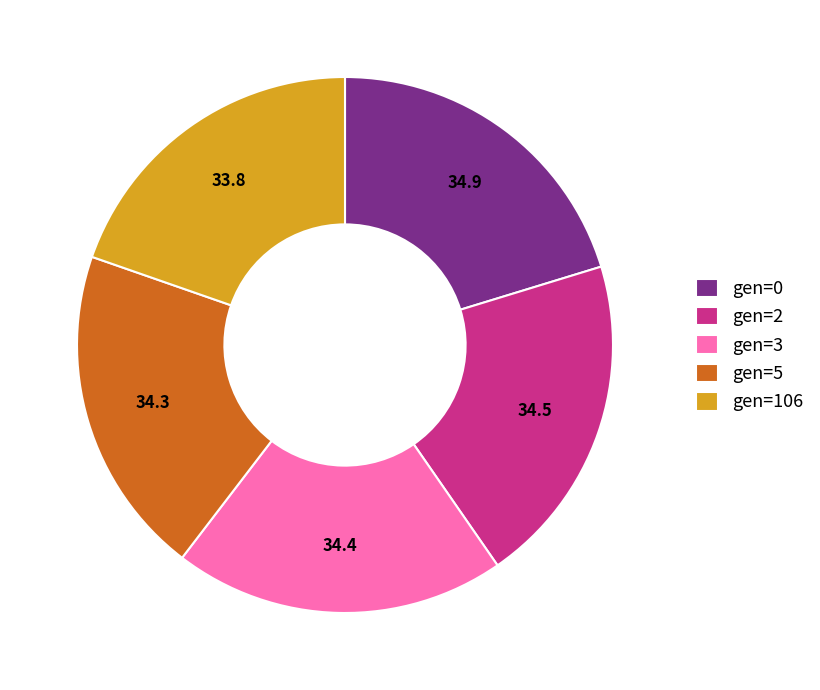

The gen=2 slice represents 20% of the pie. True or false?

True